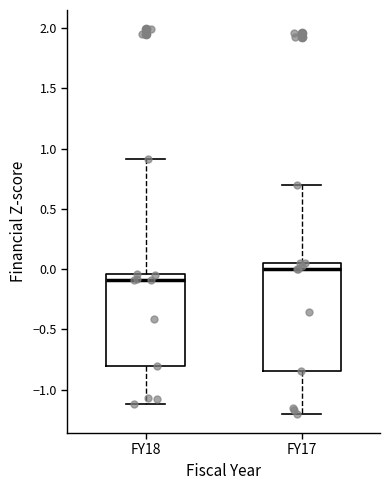

Which box has the highest median line?

FY17